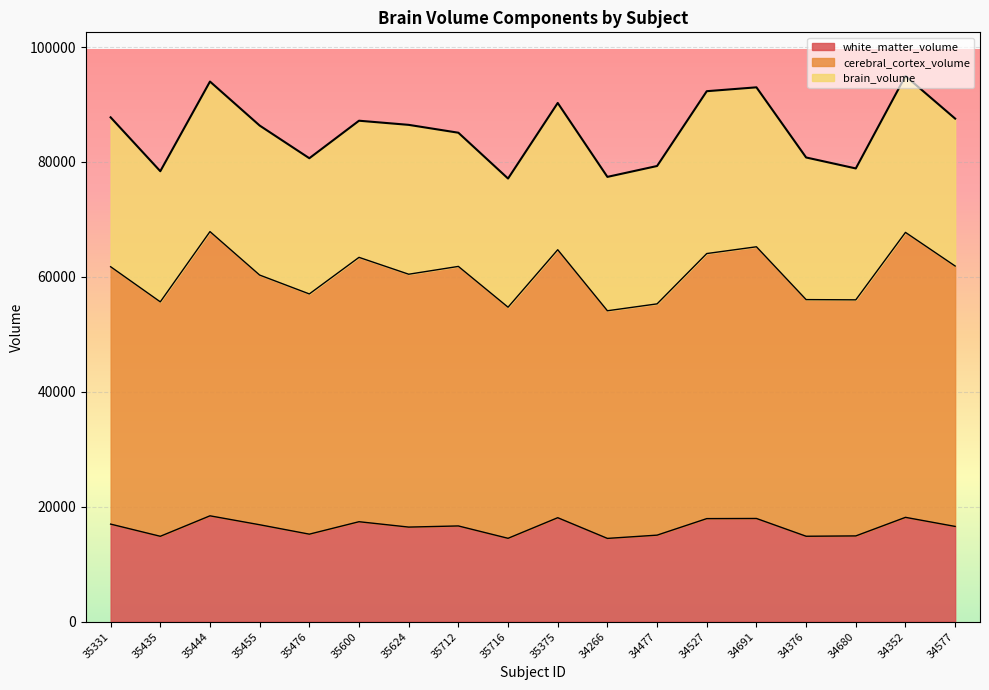

Which label corresponds to the smallest value in the chart?

34266